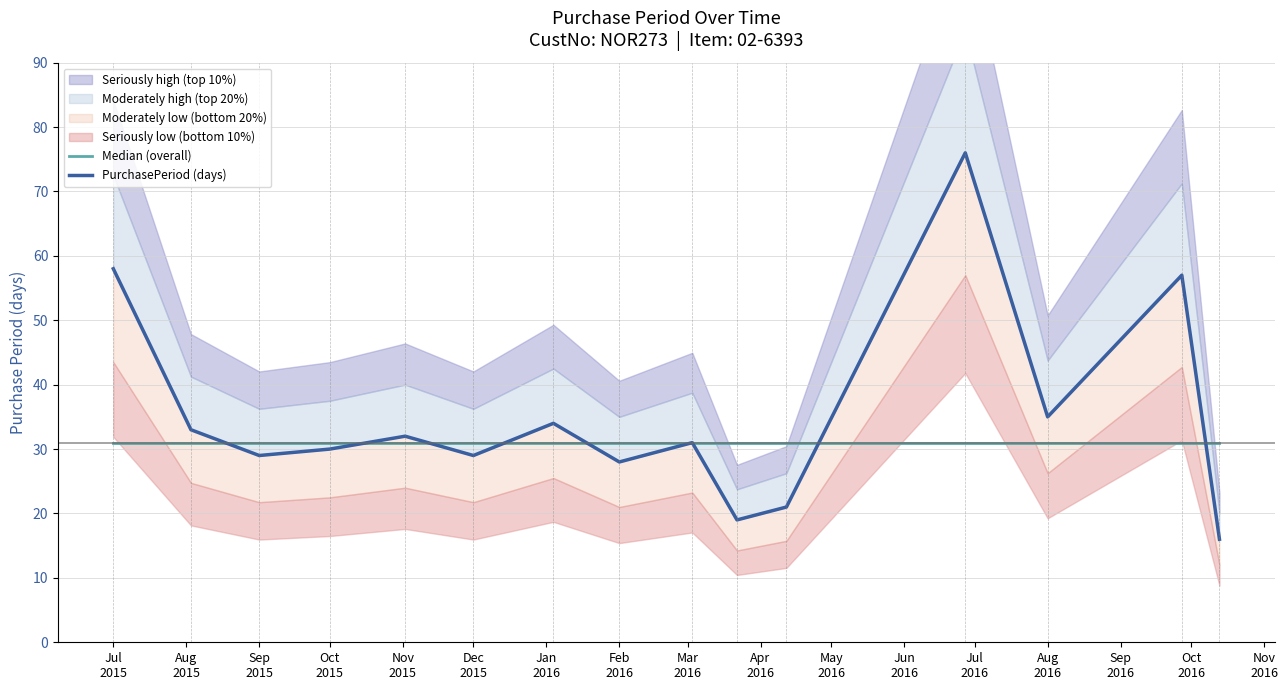

Where is Median (overall) nearest to the value 31?

Jul
2015